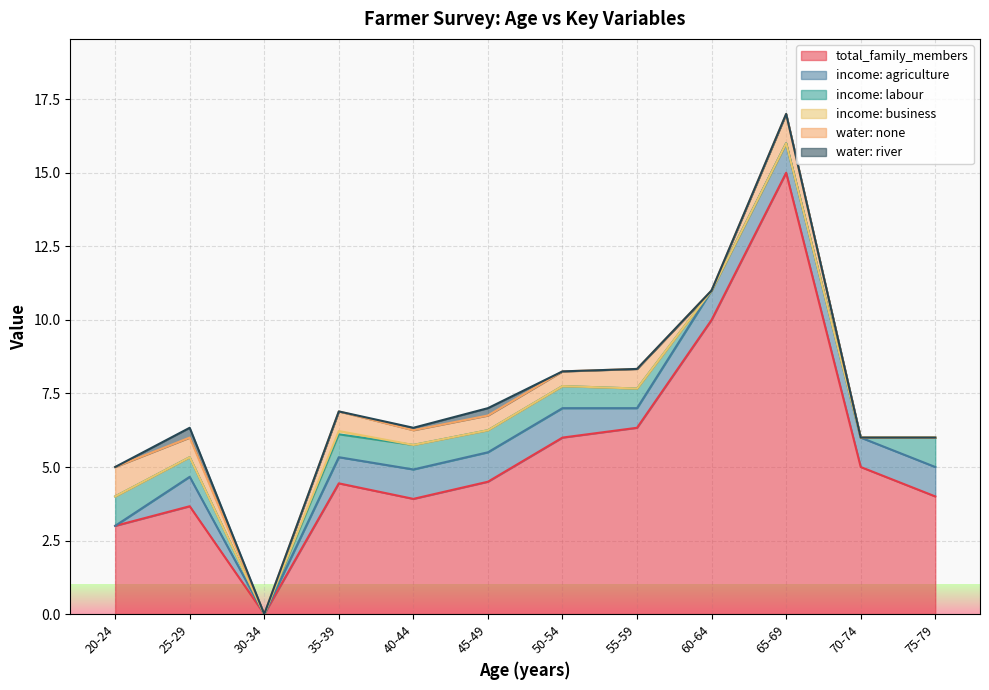

The total_family_members series shows 10.0 at 60-64. True or false?

True